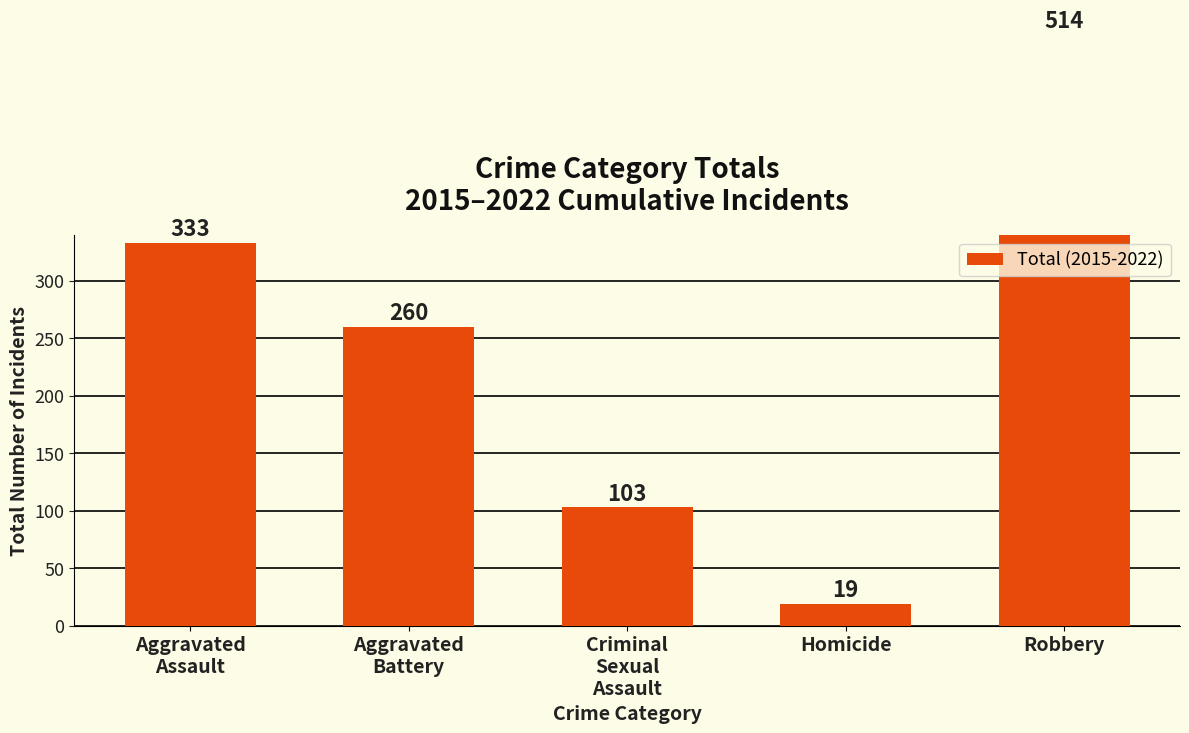

List the labels in order of value, smallest first.

Homicide, Criminal
Sexual
Assault, Aggravated
Battery, Aggravated
Assault, Robbery